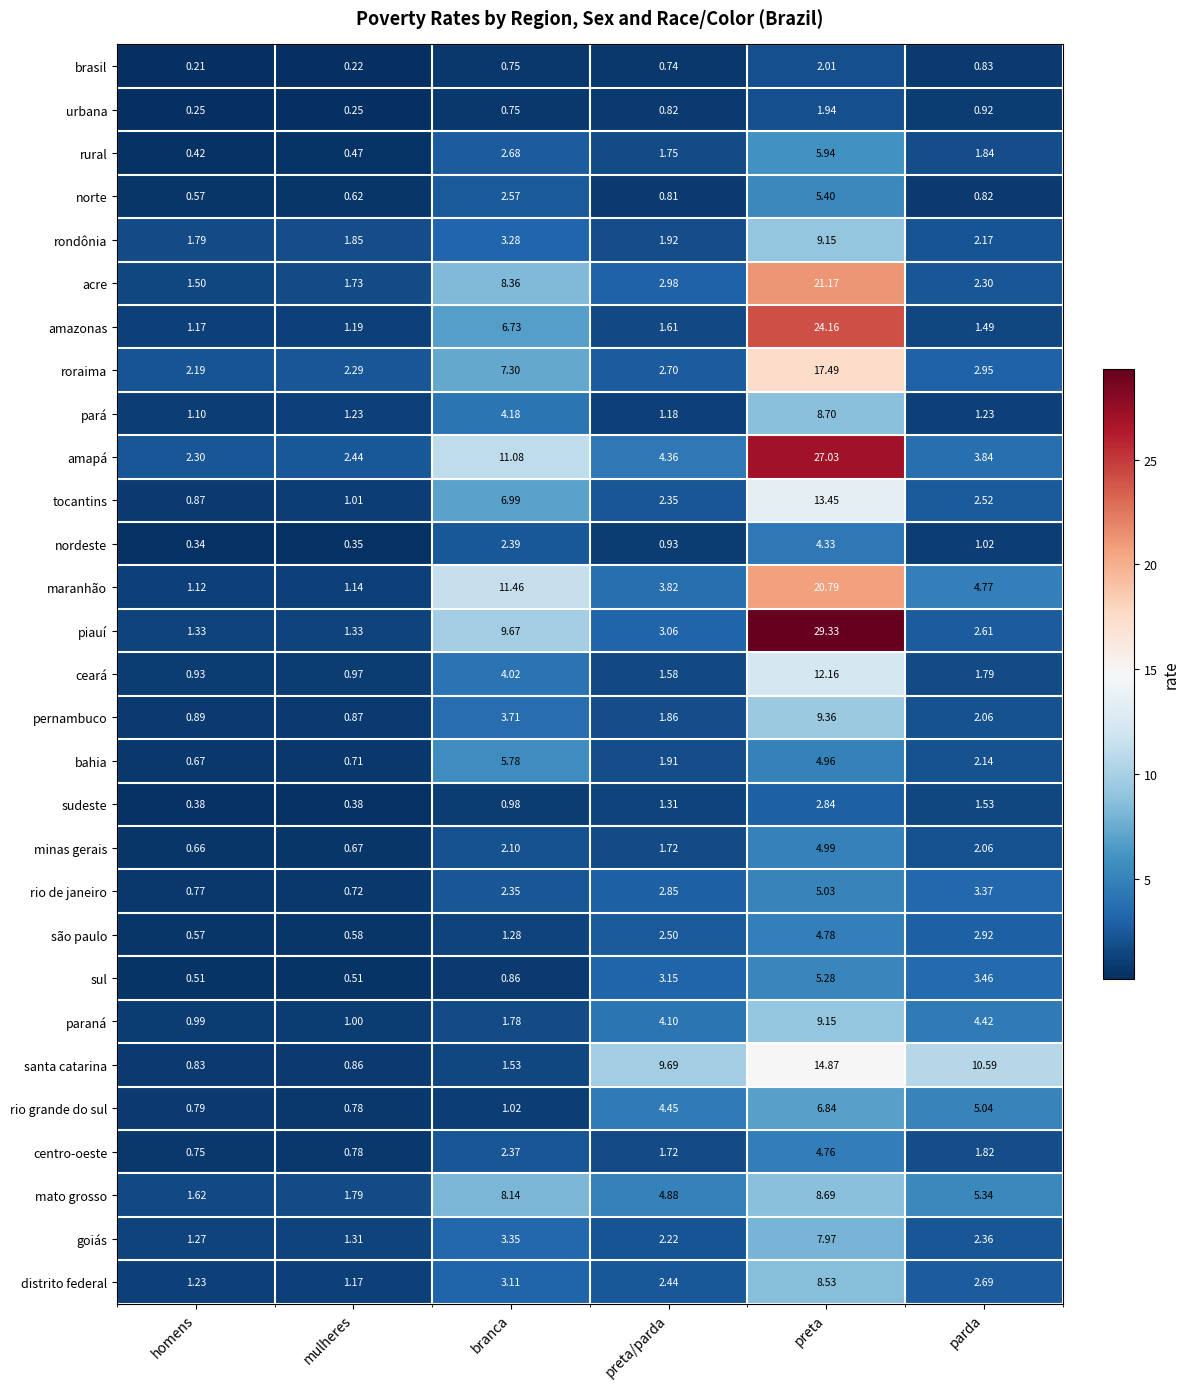

At which label is amapá closest to 14?

branca